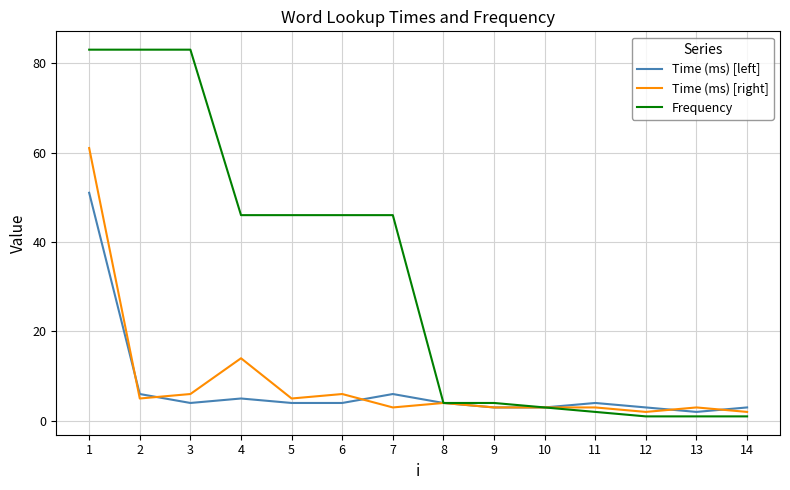

Which category has the lowest value in the Time (ms) [left] series?

13